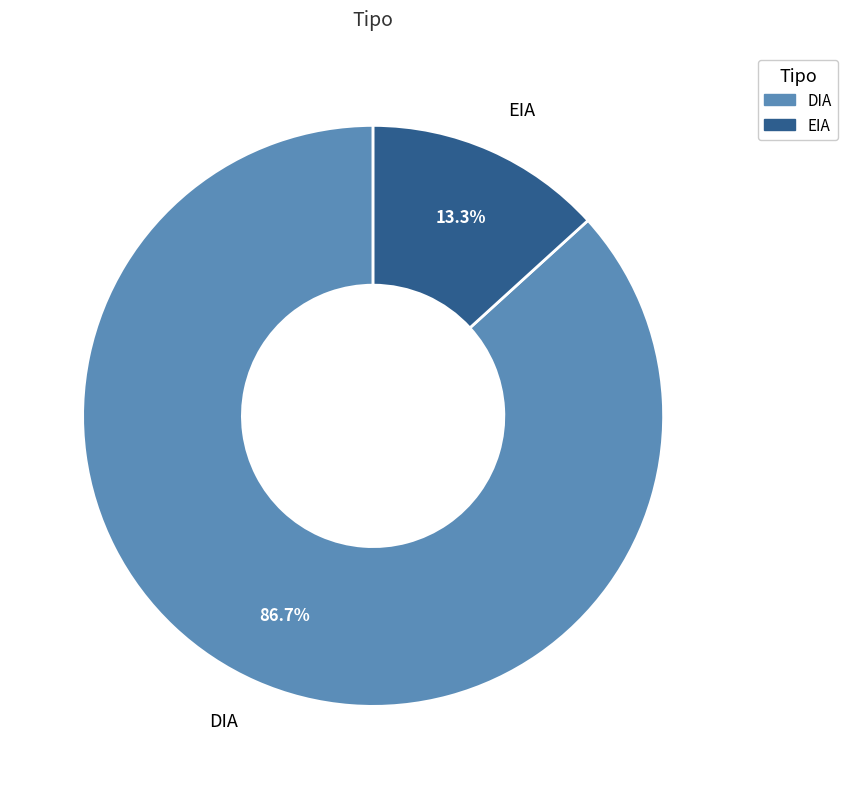

Which category has the smallest portion of the pie?

EIA